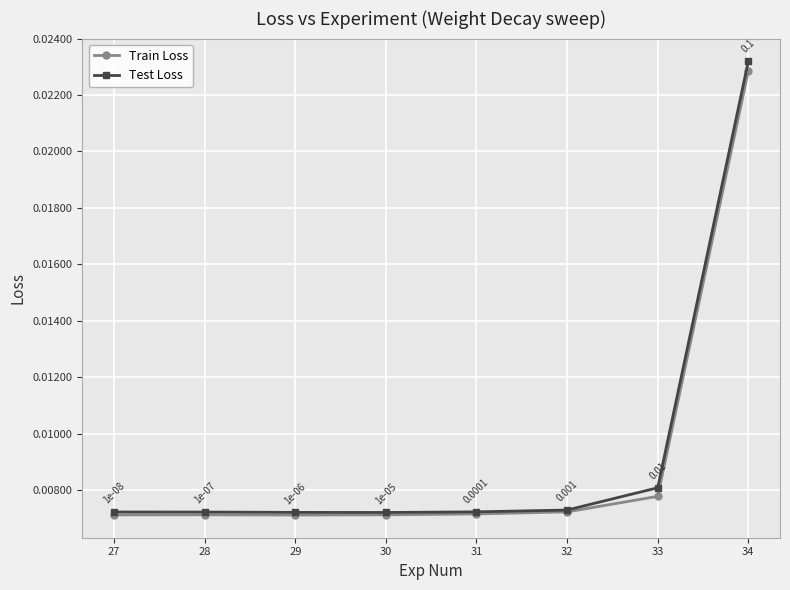

Does the chart display data point markers on the line(s)?

Yes